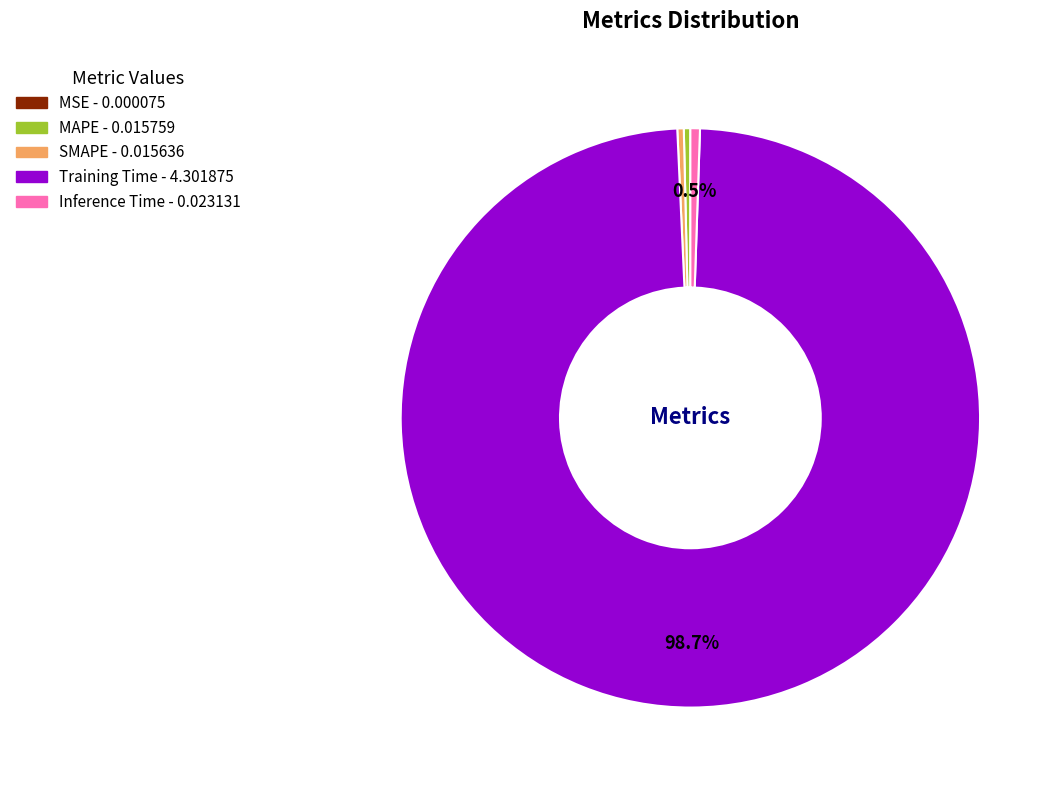

Is there any slice that represents more than half of the pie?

Yes